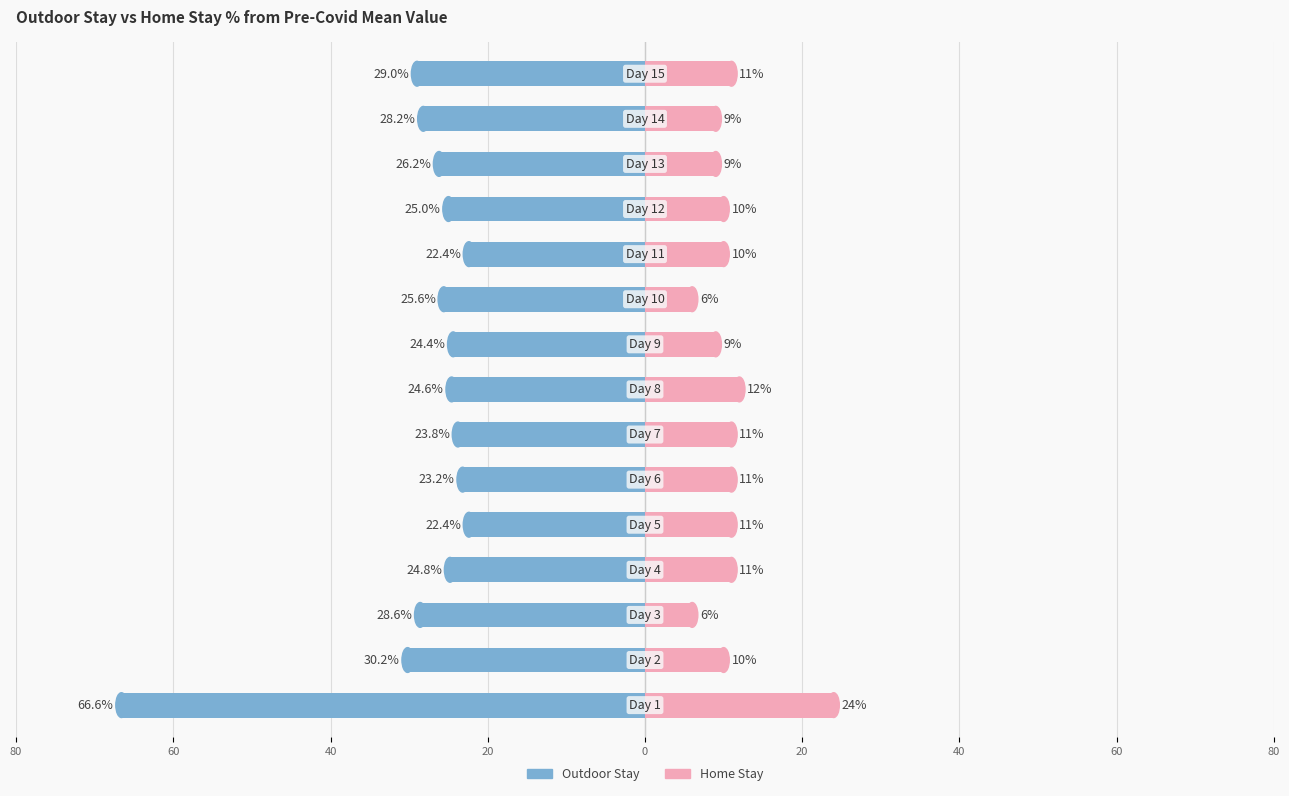

Does the chart contain stacked bars?

No